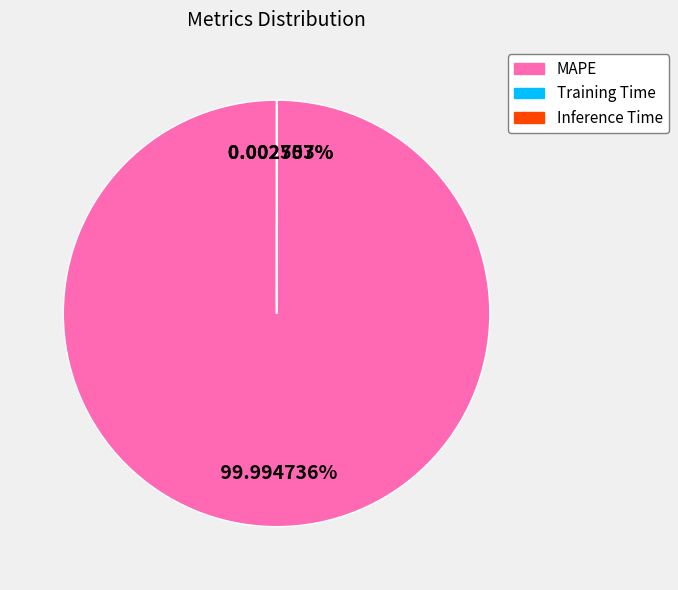

How many slices are in this pie chart?

3